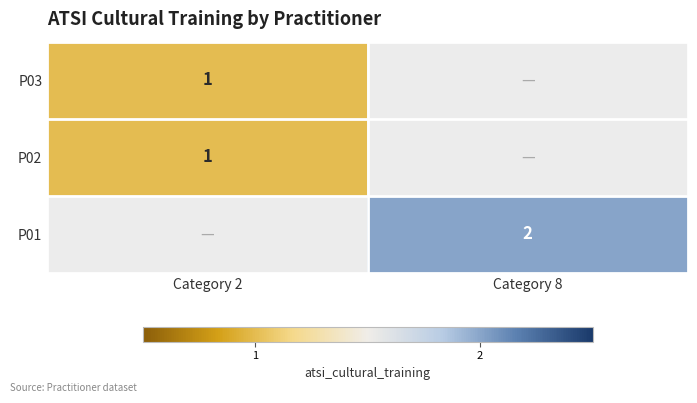

The P03 series shows 2 at Category 2. True or false?

False